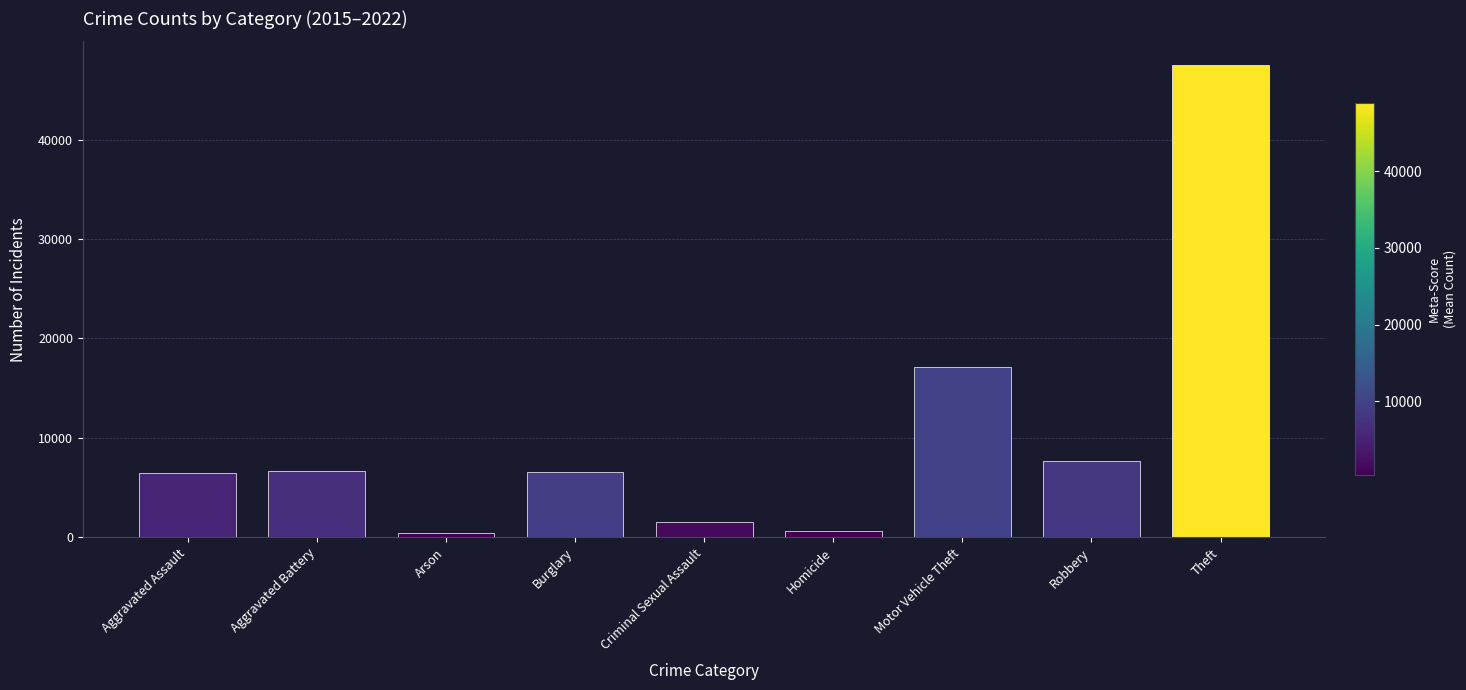

What is the average value?

10492